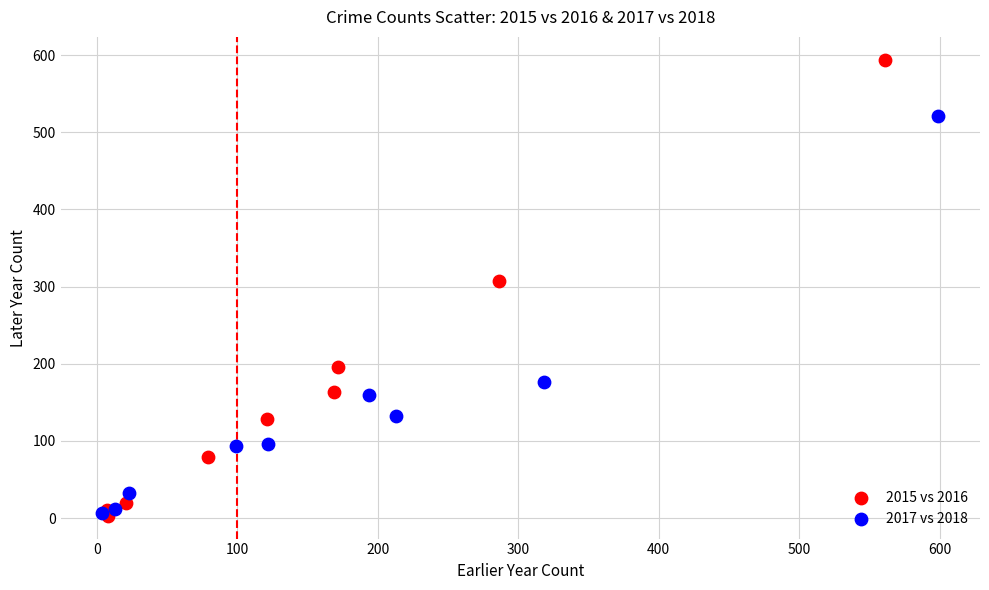

Which series has the largest Y range (max minus min)?

2015 vs 2016